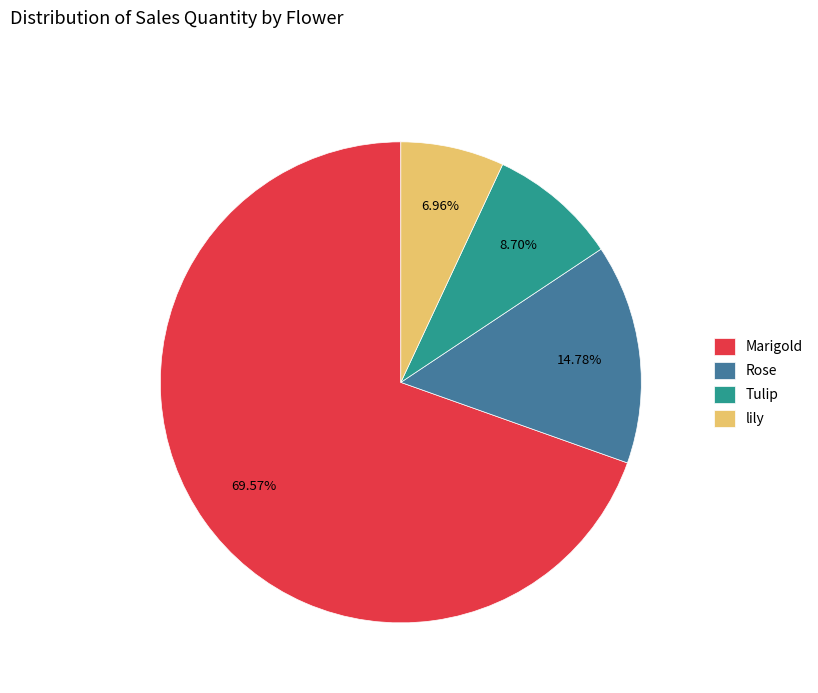

To the nearest percent, what portion does Rose represent?

15%